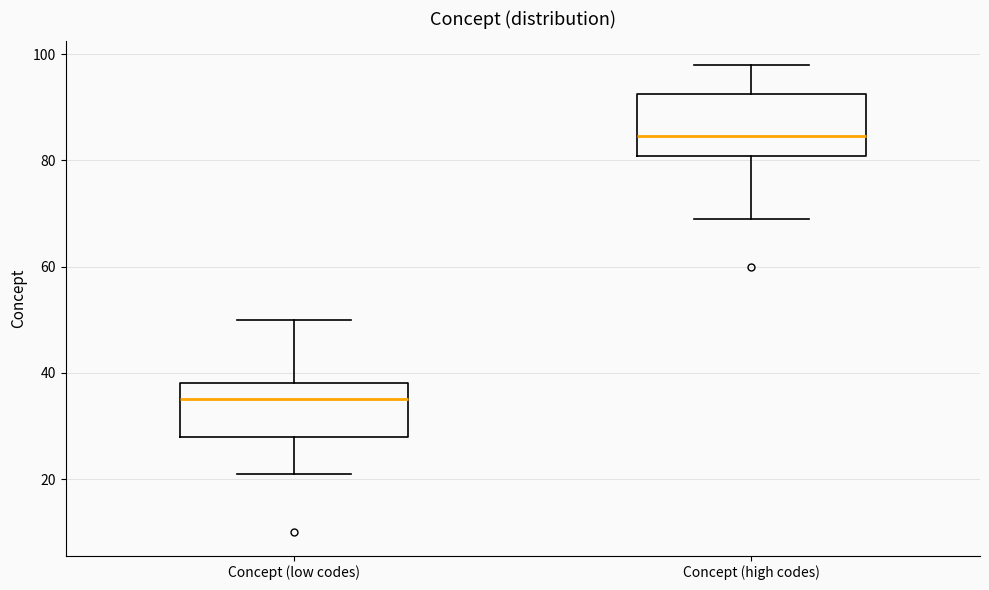

Where does the lower whisker of the box for Concept (high codes) end on the y-axis? The values are not printed on the chart, so give them approximately, as read against the axis.

70